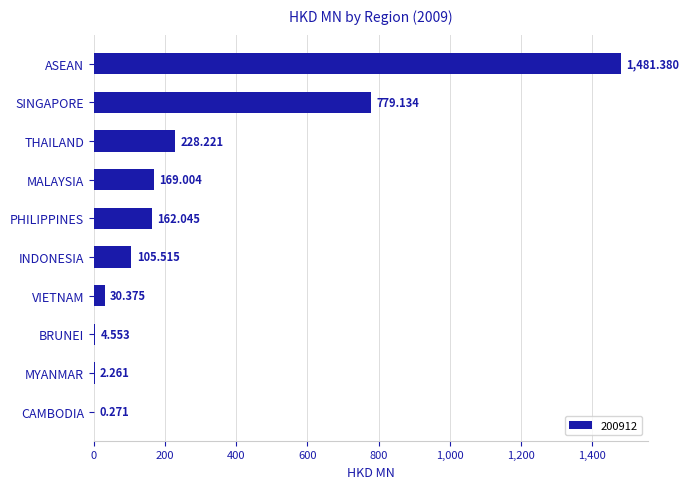

Which has a higher value, MYANMAR or BRUNEI?

BRUNEI